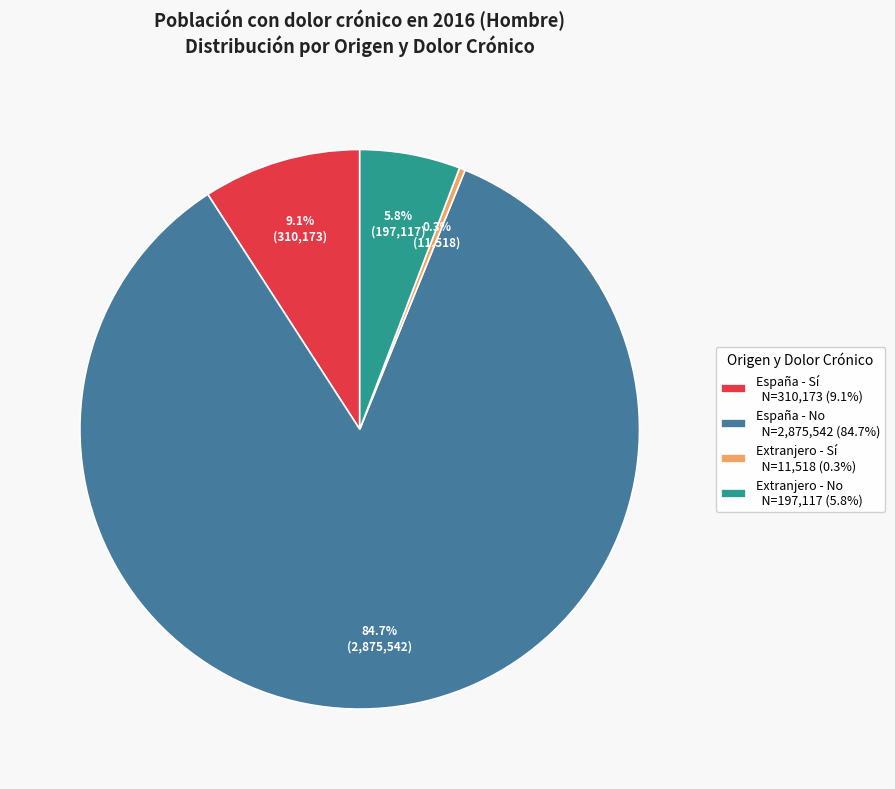

Which category has the biggest portion of the pie?

España - No